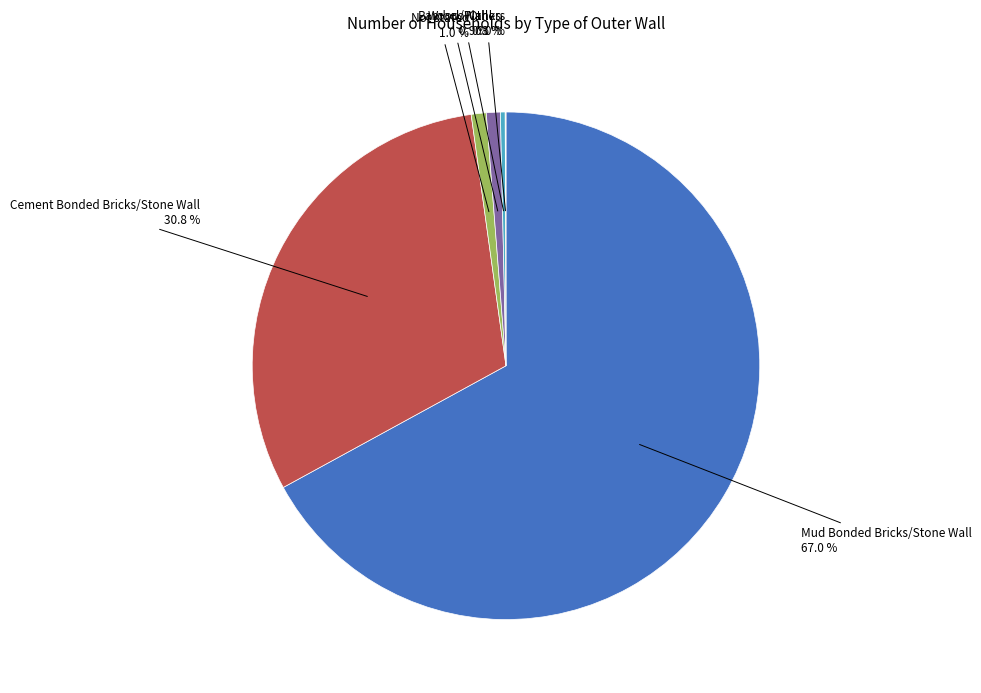

To the nearest percent, what is the difference between the largest and smallest slice percentages?

67%